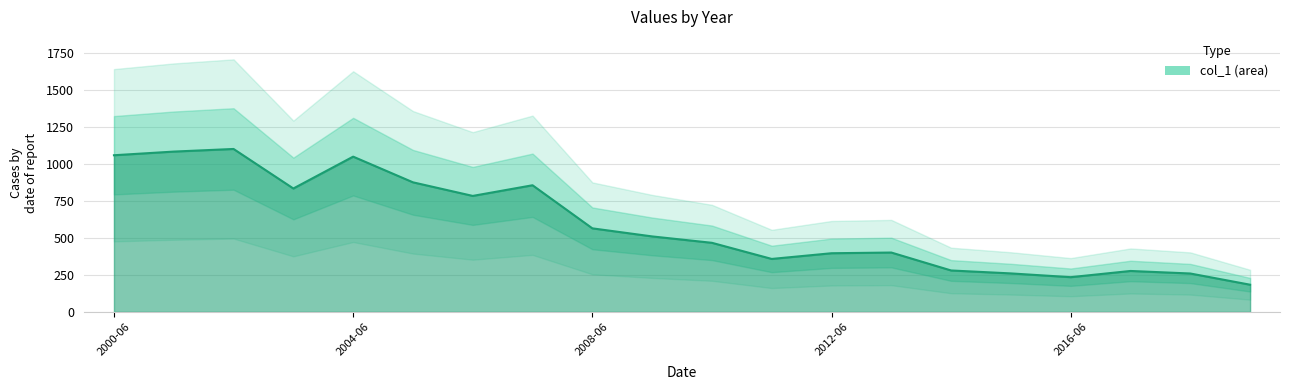

What position from the left is 2012-06?

13